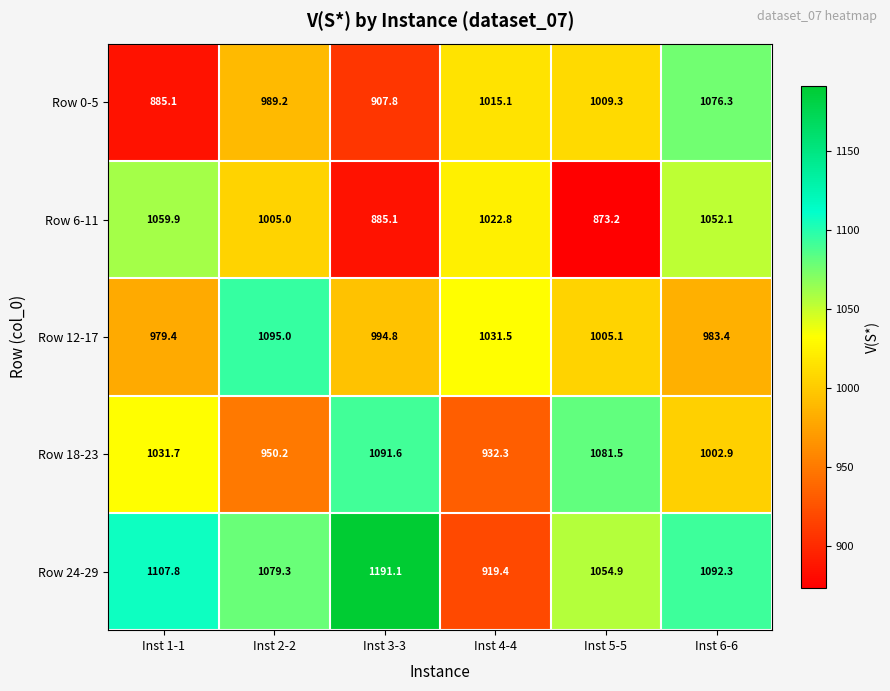

What is the total value across all series at Inst 1-1?

5063.9